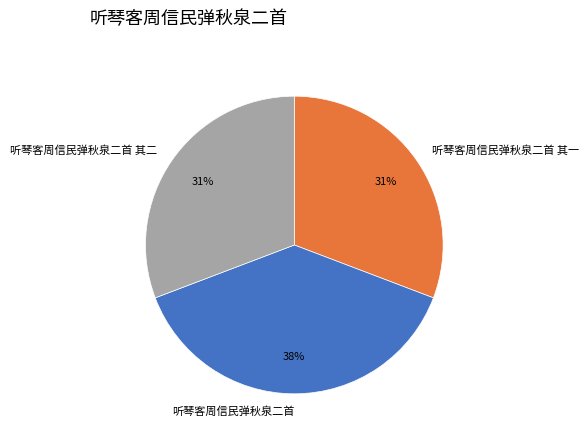

The 听琴客周信民弹秋泉二首 slice represents 31% of the pie. True or false?

False